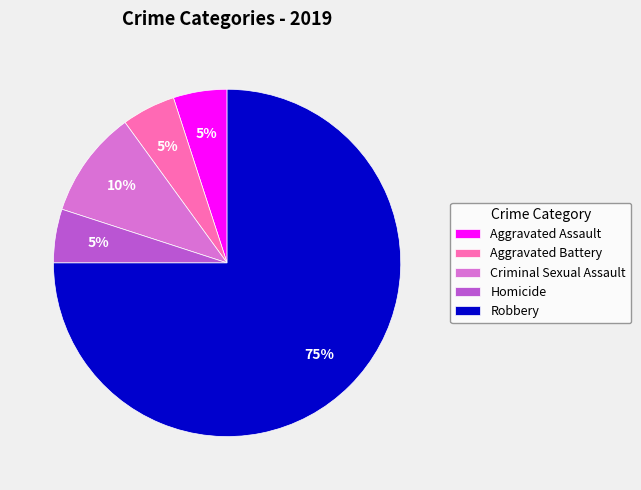

To the nearest percent, what is the difference between the Robbery and Aggravated Assault slice percentages?

70%